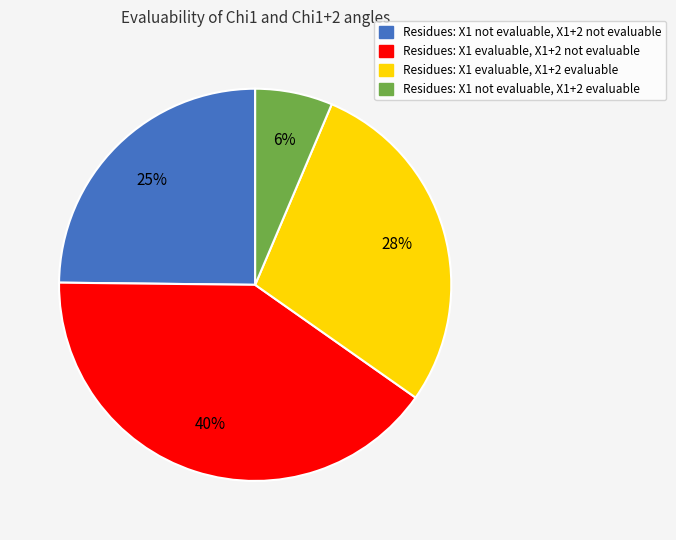

Is there a majority slice in this chart?

No